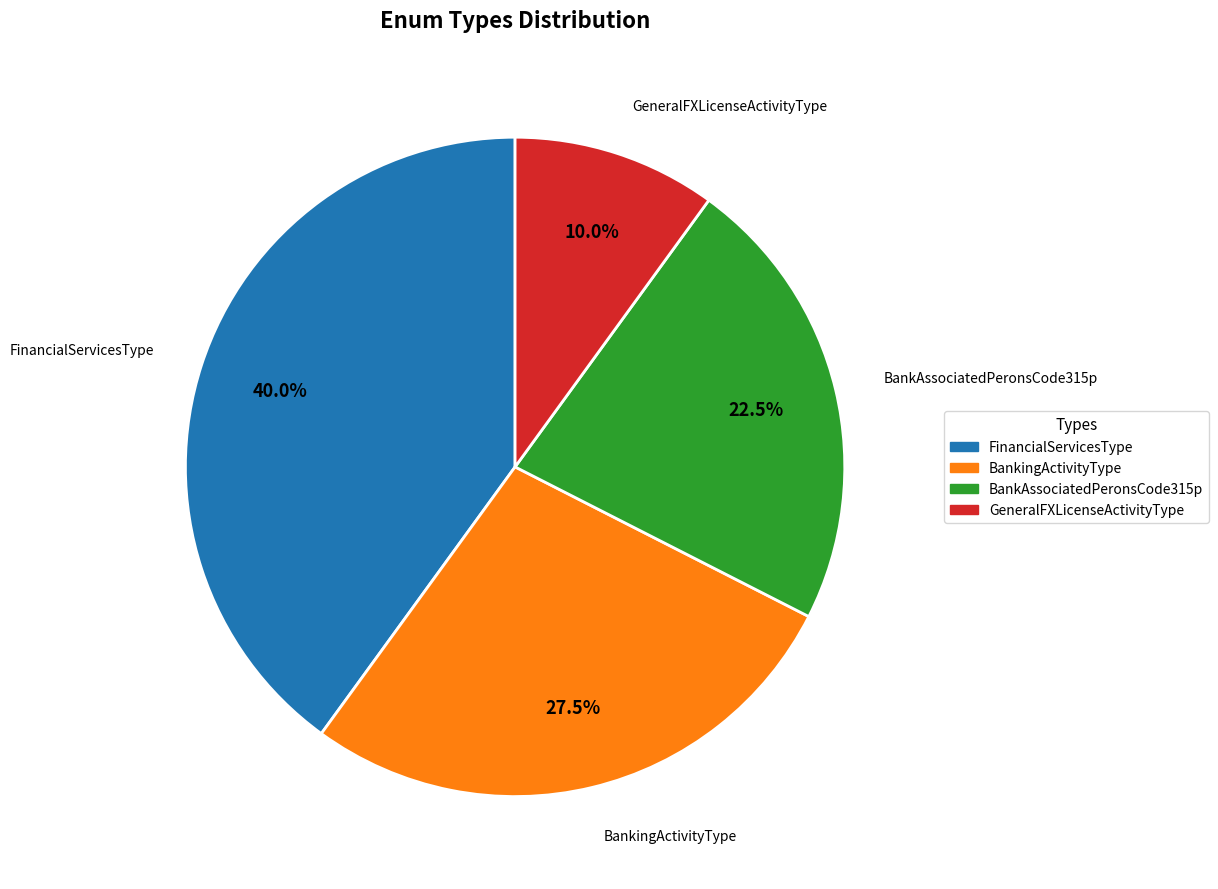

Does any single category account for the majority?

No